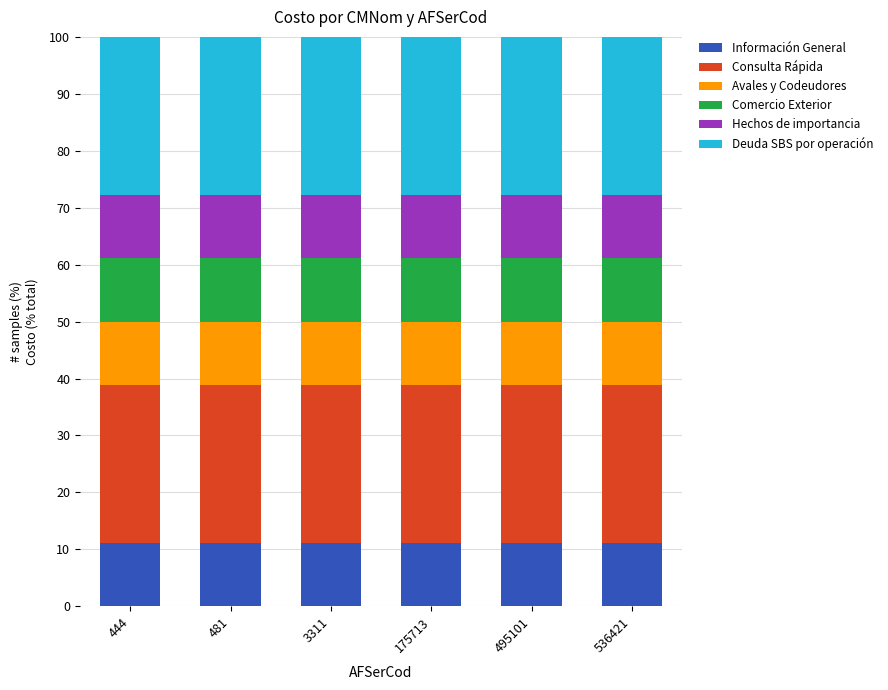

What is the lowest value of the Información General series?

11.1